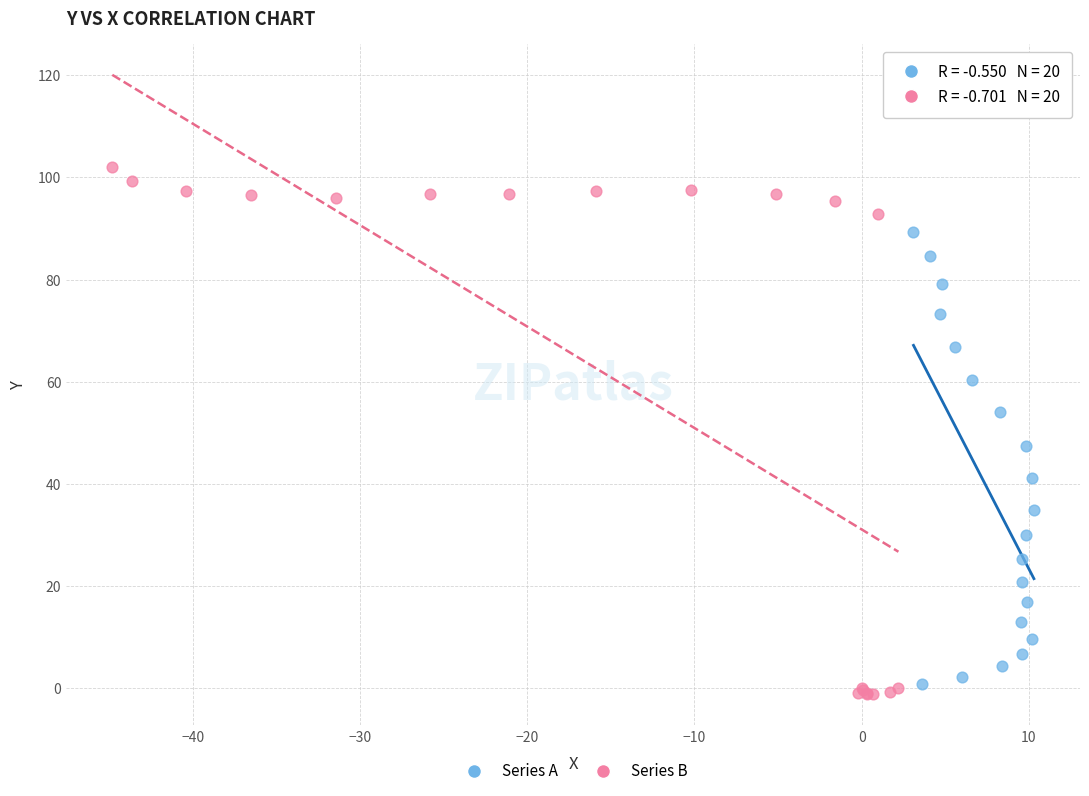

Which series contains the lowest Y value?

Series B